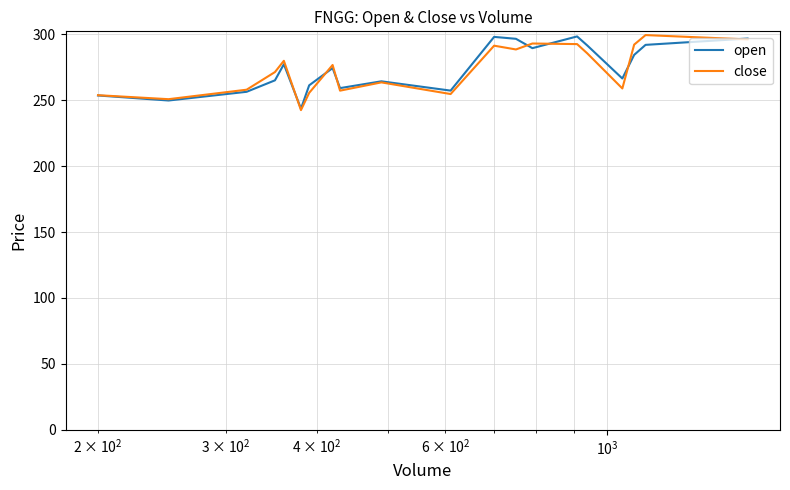

What is the maximum value for open?

298.4